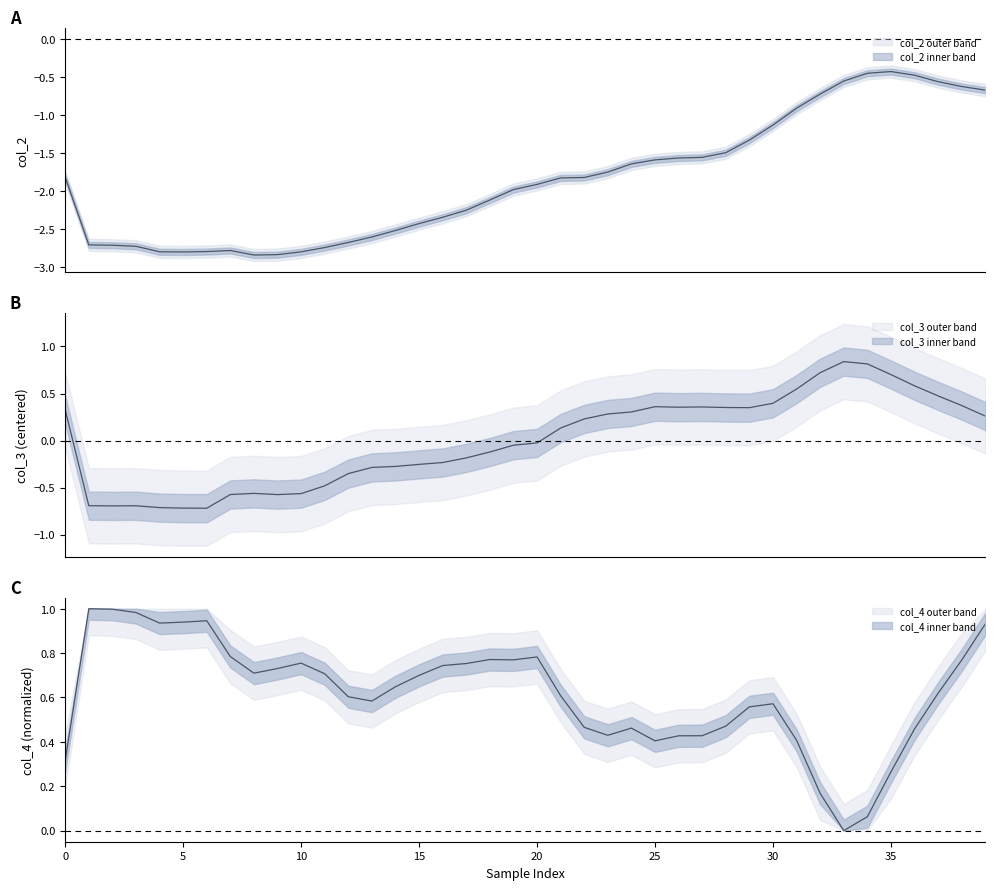

How many values in the col_3 series exceed 0?

20